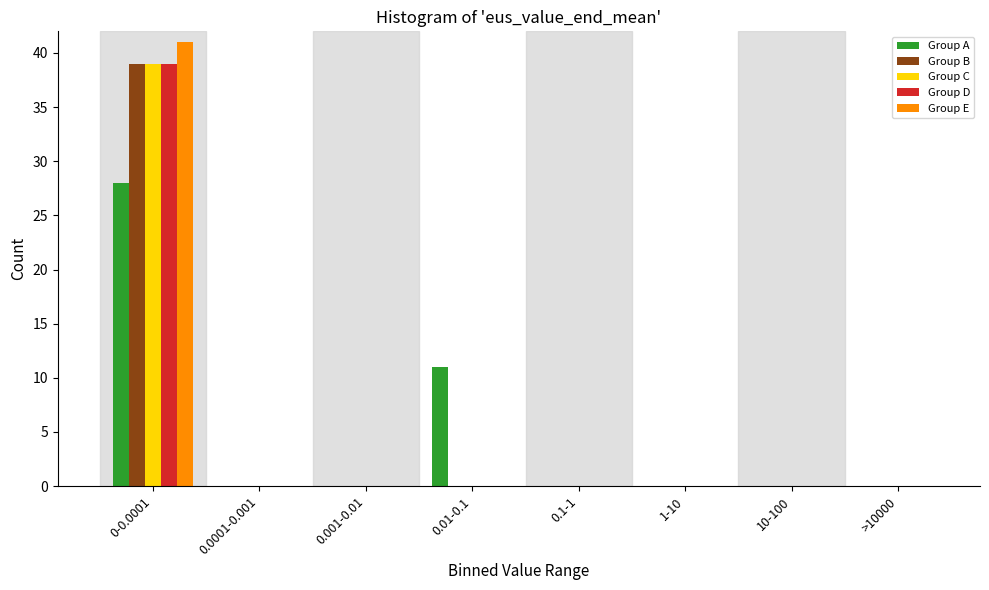

The value of Group C at 0.0001-0.001 is -14. True or false?

False